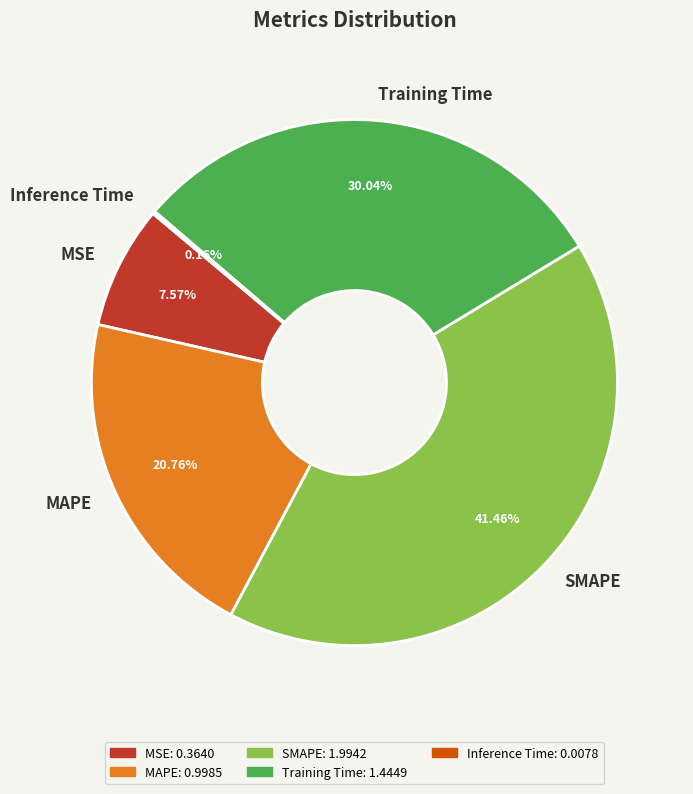

To the nearest percent, what is the difference between the largest and smallest slice percentages?

41%